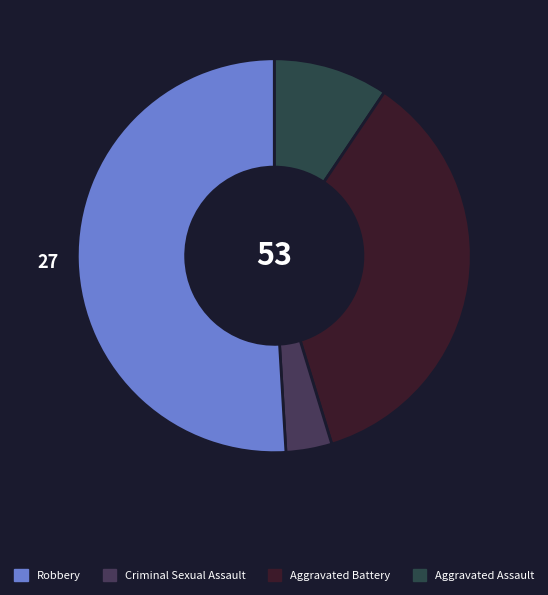

How many segments does this pie chart have?

4